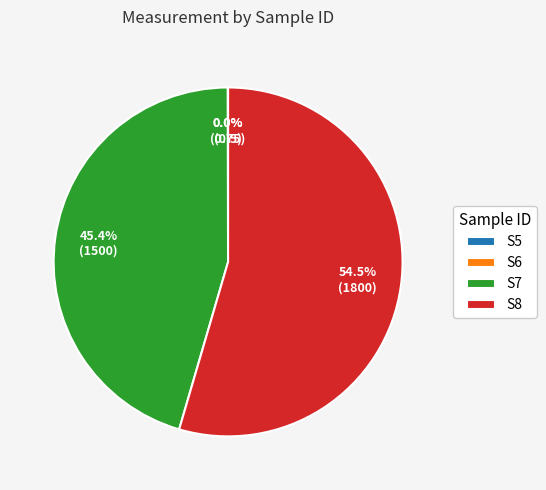

Does any single category account for the majority?

Yes